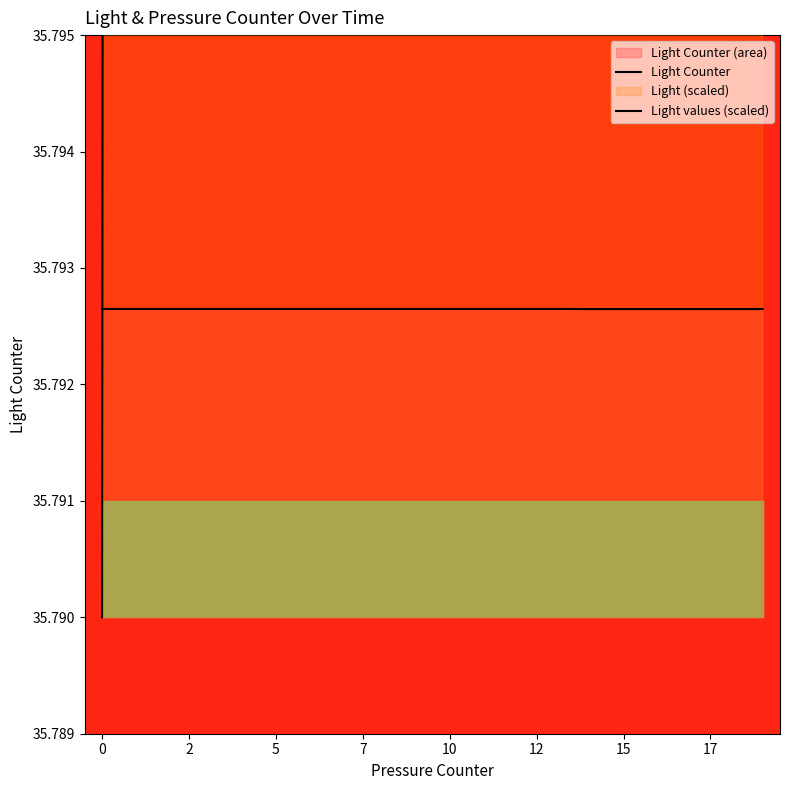

Where is Light Counter nearest to the value 35?

14